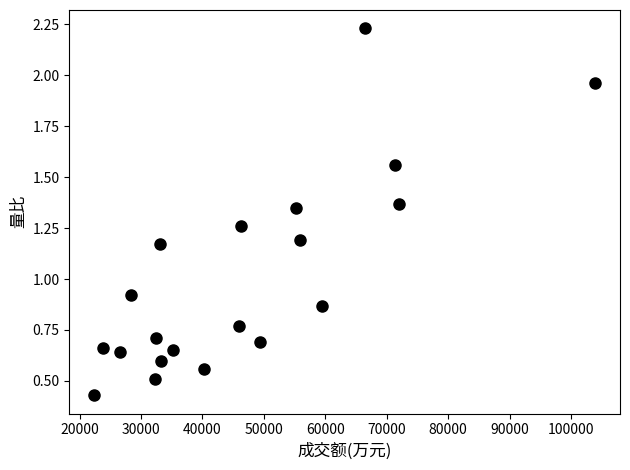

What is the range of Y values (max minus min)?

1.8